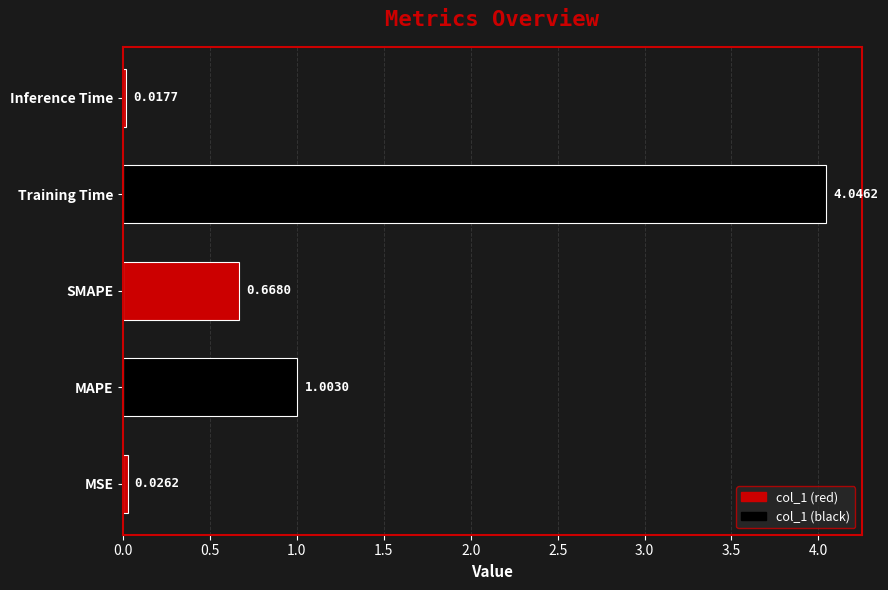

What is the average value?

1.2